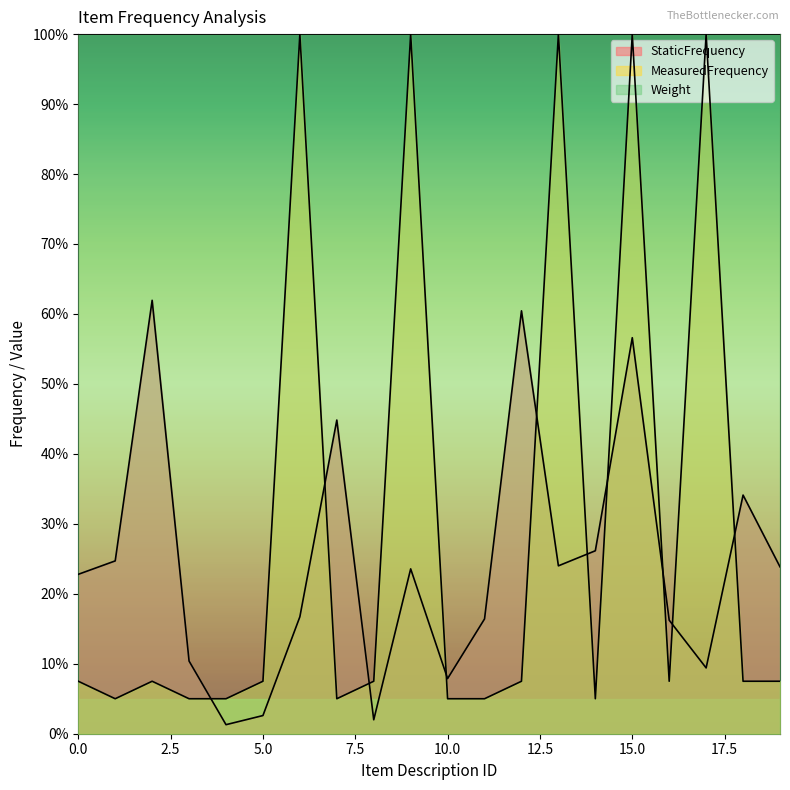

Reading left to right, transcribe all the data shown in this chart.

StaticFrequency: 0=0.2	1=0.2	2=0.6	3=0.1	4=0.0	5=0.0	6=0.2	7=0.4	8=0.0	9=0.2	10=0.1	11=0.2	12=0.6	13=0.2	14=0.3	15=0.6	16=0.2	17=0.1	18=0.3	19=0.2
MeasuredFrequency: 0=0.1	1=0.1	2=0.1	3=0.1	4=0.1	5=0.1	6=1.0	7=0.1	8=0.1	9=1.0	10=0.1	11=0.1	12=0.1	13=1.0	14=0.1	15=1.0	16=0.1	17=1.0	18=0.1	19=0.1